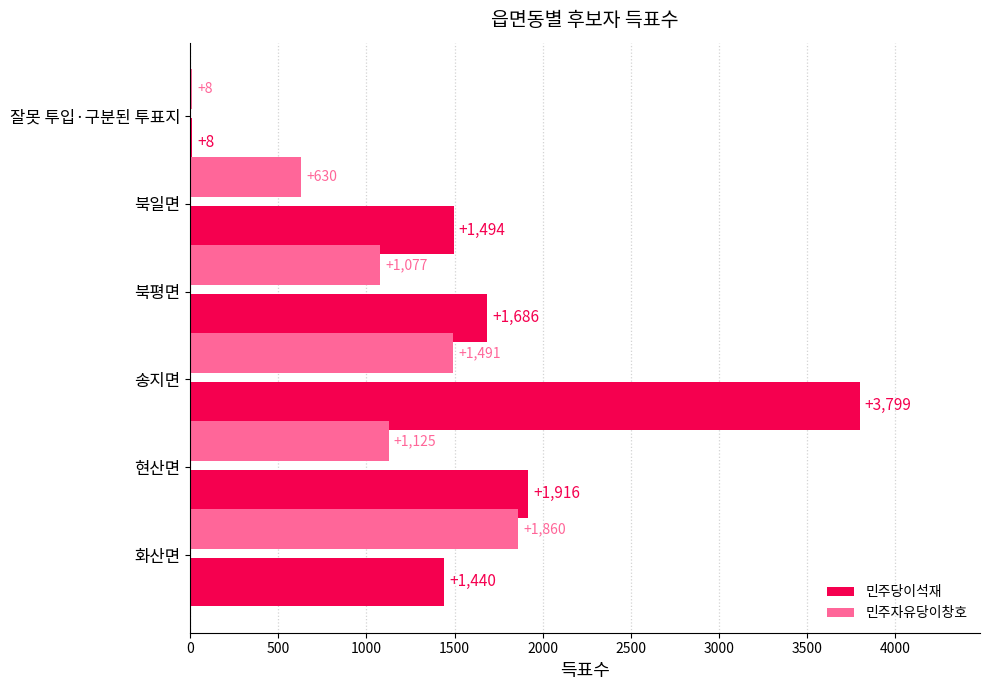

Is the value of 민주자유당이창호 at 화산면 greater than the value of 민주당이석재 at 북일면?

Yes